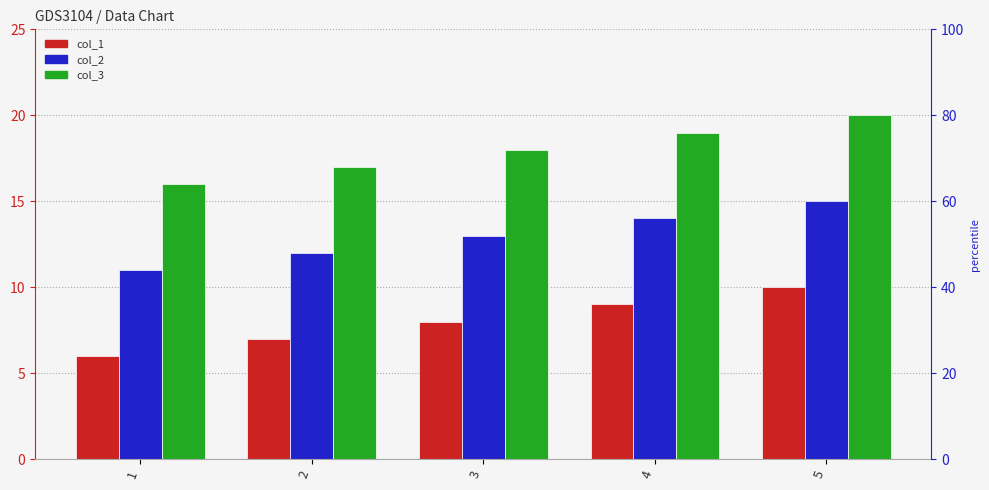

The col_1 series shows 6 at 1. True or false?

True